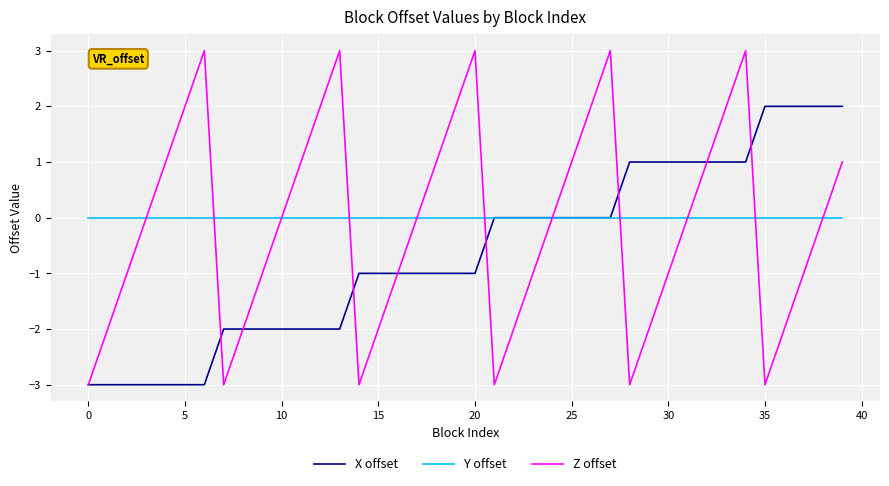

At how many categories does at least one series exceed -2?

40